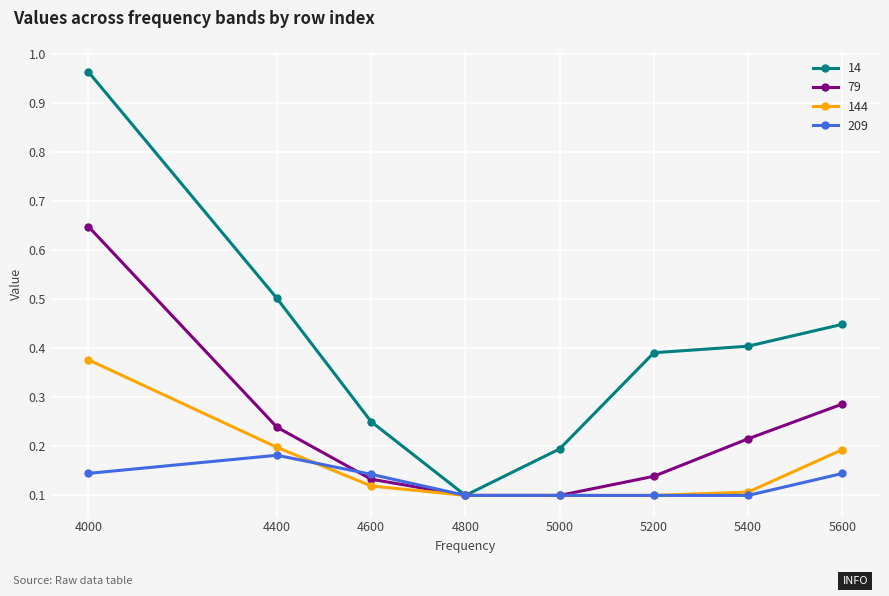

Between 5200 and 5400, which series saw the biggest shift?

79